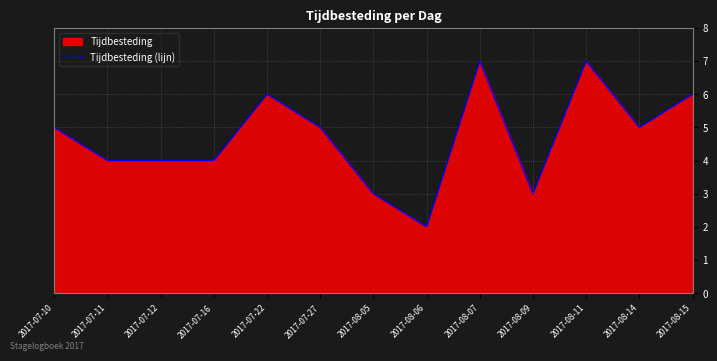

What is the greatest value displayed?

7